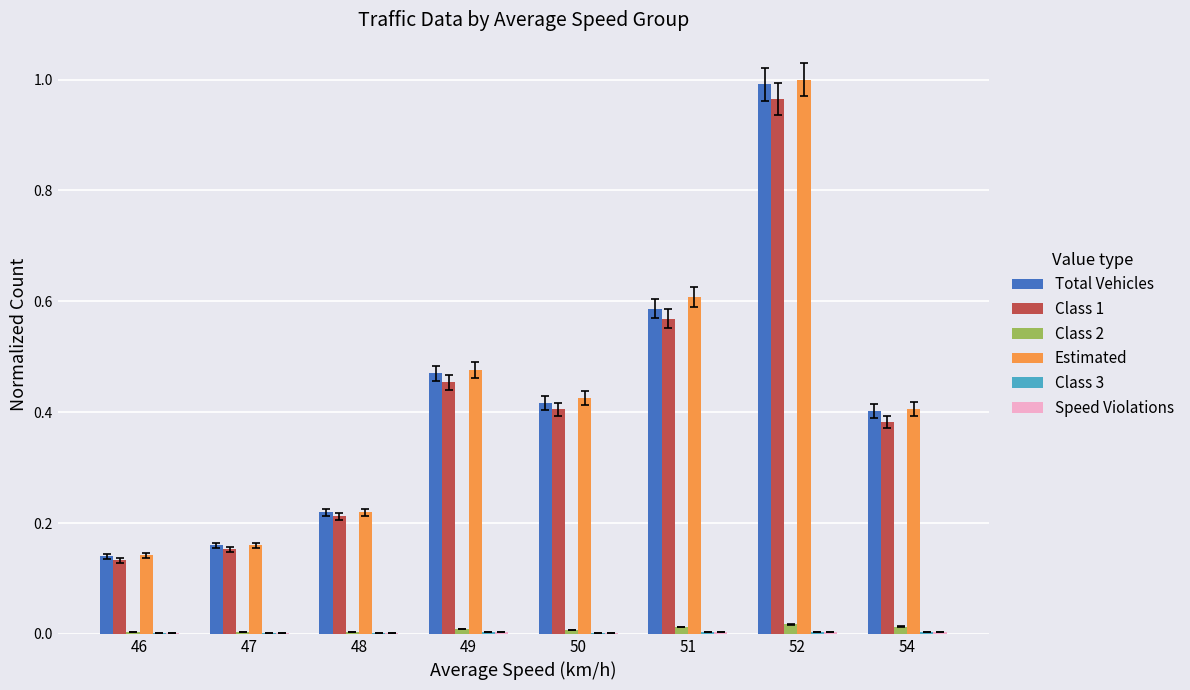

Which series changed the most between 48 and 49?

Estimated